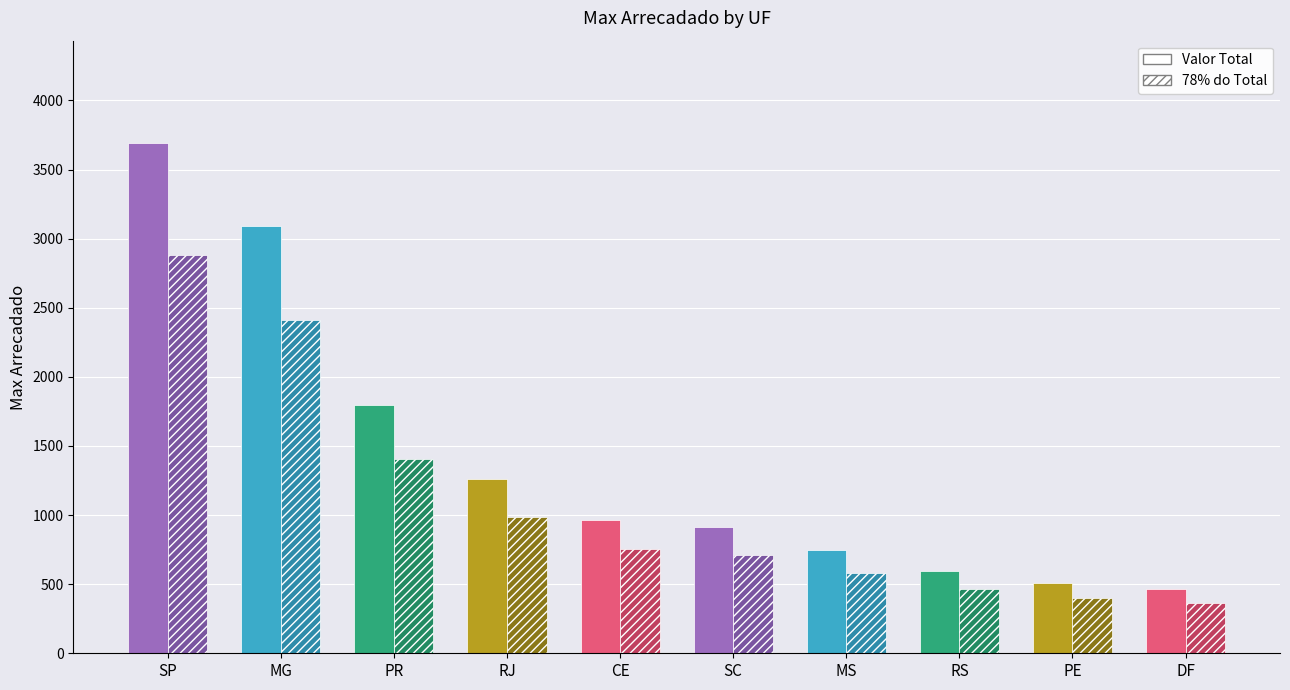

What is the minimum value shown in the chart?

363.6